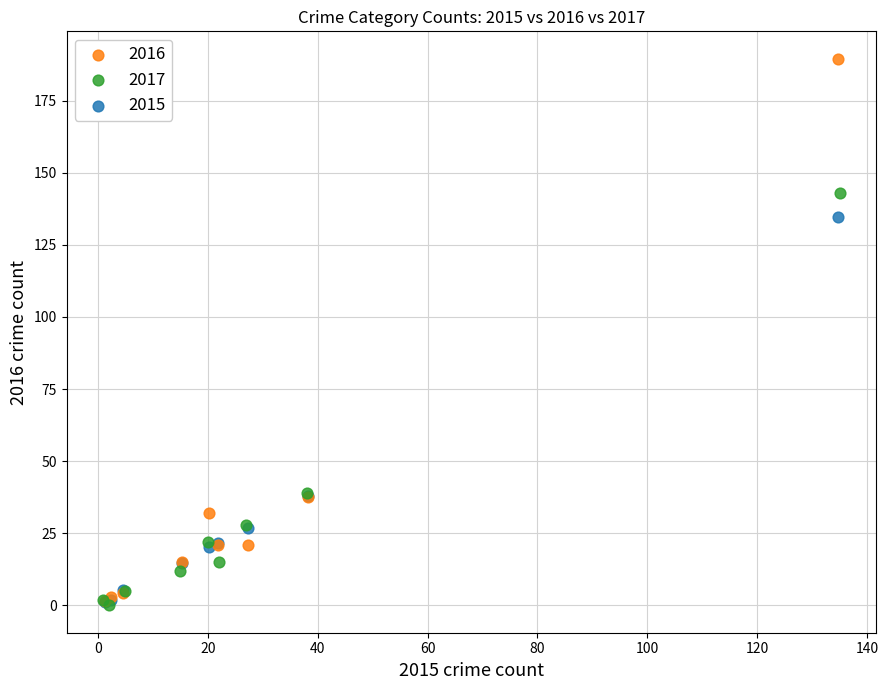

Which series has the widest spread of Y values?

2016